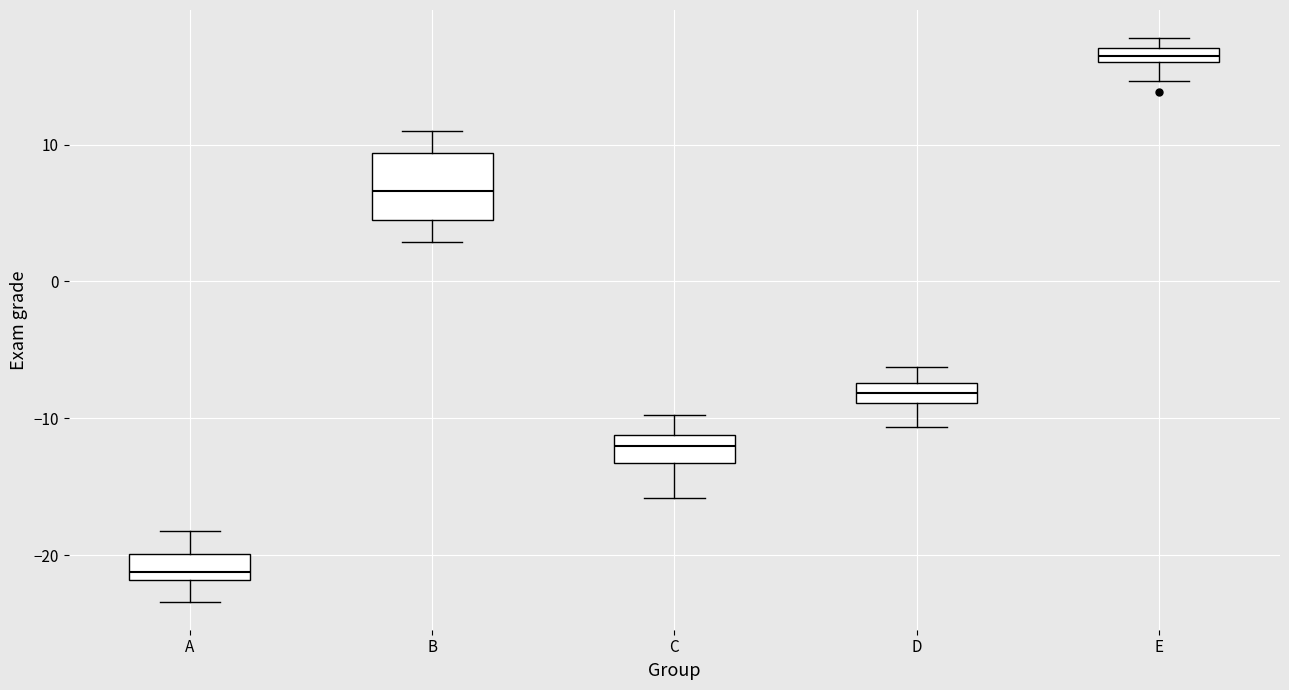

Comparing the boxes themselves (not the whiskers), which one is the tallest?

B